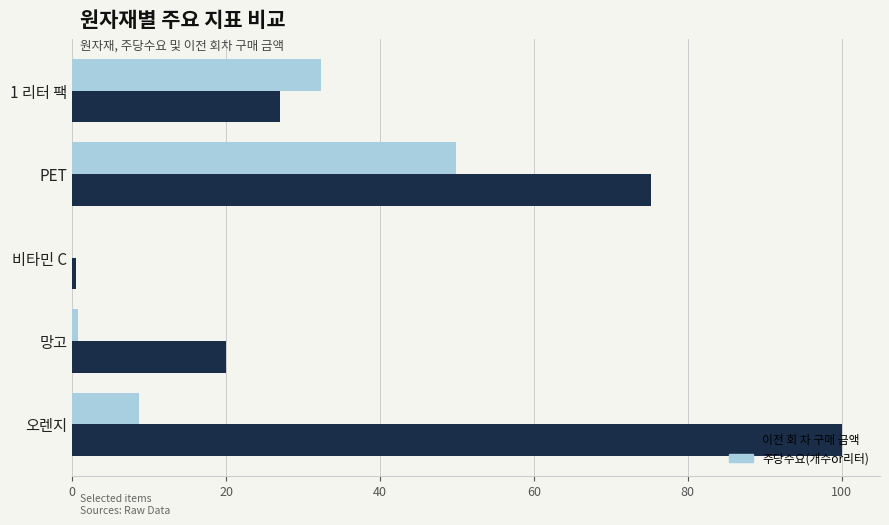

What is the sum of all 주당수요(개수or리터) values?

91.7